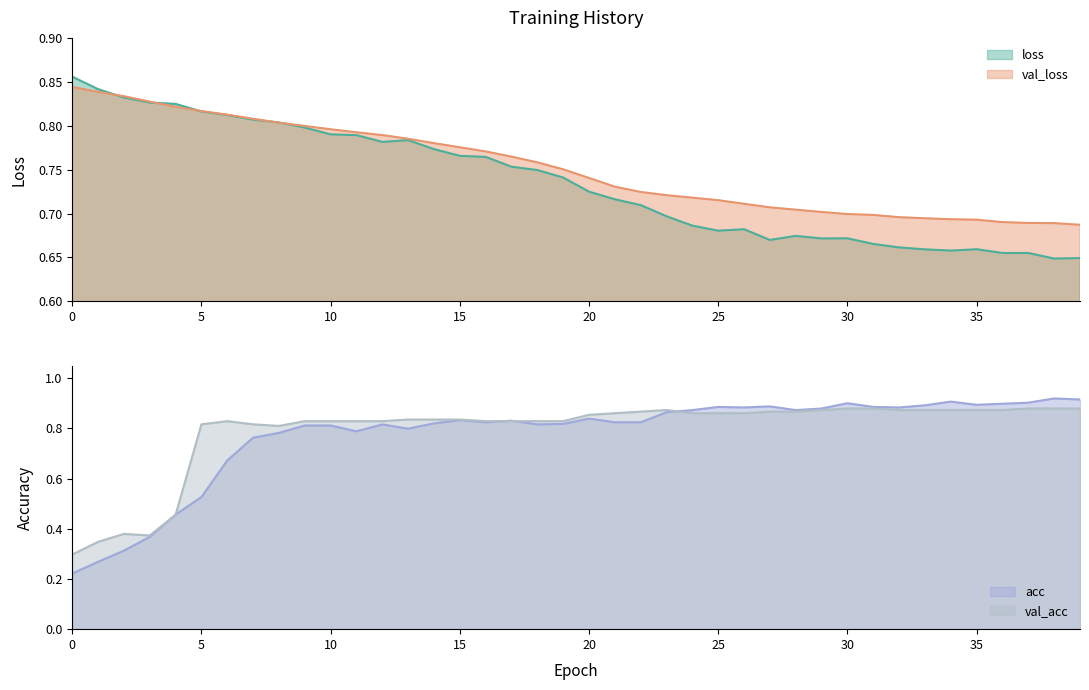

List the labels in order of loss value, smallest first.

38, 39, 37, 36, 34, 33, 35, 32, 31, 27, 29, 30, 28, 25, 26, 24, 23, 22, 21, 20, 19, 18, 17, 16, 15, 14, 12, 13, 11, 10, 9, 8, 7, 6, 5, 4, 3, 2, 1, 0